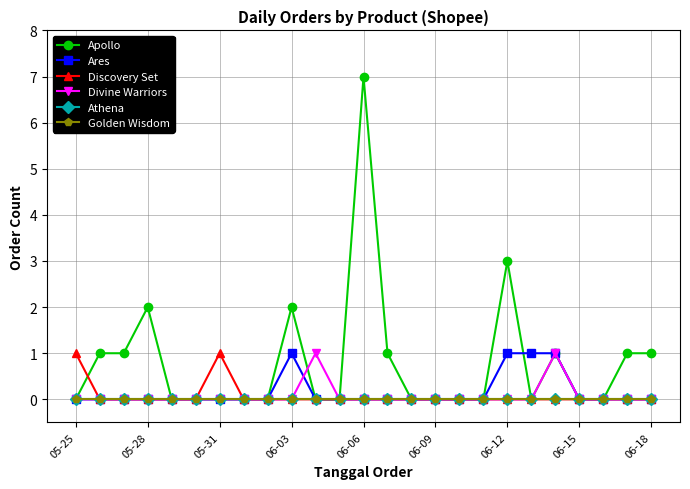

Does the chart have visible grid lines?

Yes